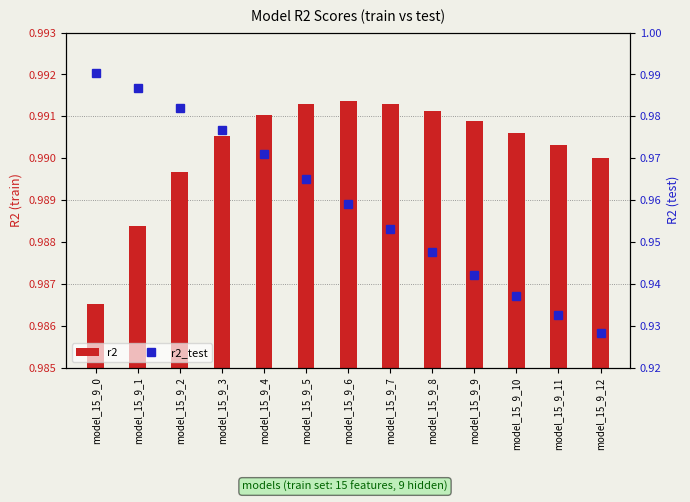

What is the sum of the r2 values at model_15_9_3 and model_15_9_7?

2.0